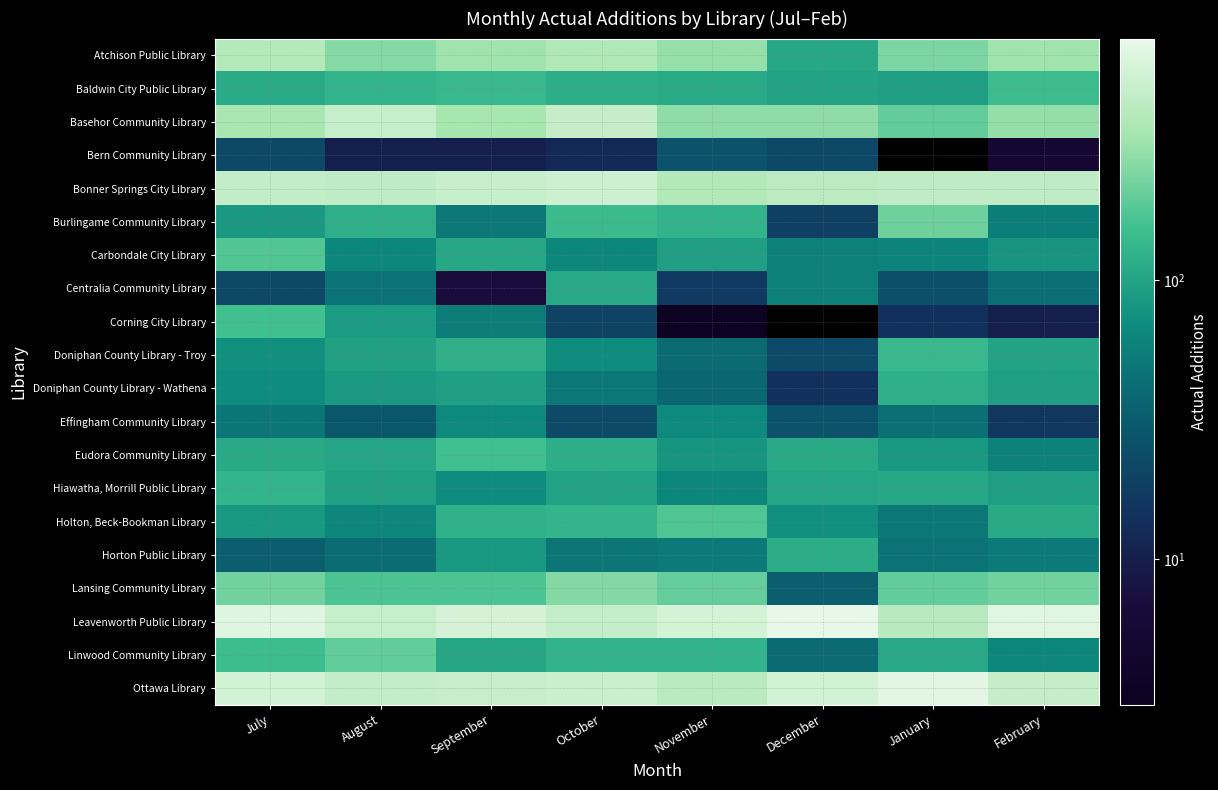

Reading left to right, list all the values displayed in this chart.

Atchison Public Library: July=388	August=258	September=317	October=375	November=289	December=107	January=241	February=317
Baldwin City Public Library: July=111	August=130	September=138	October=116	November=111	December=98	January=92	February=147
Basehor Community Library: July=341	August=482	September=333	October=469	November=278	December=276	January=199	February=287
Bern Community Library: July=22	August=10	September=10	October=12	November=27	December=22	January=0	February=5
Bonner Springs City Library: July=462	August=447	September=496	October=529	November=382	December=427	January=444	February=443
Burlingame Community Library: July=84	August=117	September=51	October=142	November=127	December=19	January=217	February=56
Carbondale City Library: July=175	August=63	September=107	October=64	November=92	December=58	January=61	February=79
Centralia Community Library: July=22	August=46	September=7	October=108	November=17	December=57	January=25	February=43
Corning City Library: July=153	August=88	September=55	October=20	November=3	December=0	January=14	February=10
Doniphan County Library - Troy: July=73	August=96	September=120	October=70	November=40	December=23	January=137	February=98
Doniphan County Library - Wathena: July=70	August=86	September=94	October=50	November=38	December=14	January=117	February=92
Effingham Community Library: July=49	August=29	September=67	October=23	November=67	December=27	January=44	February=16
Eudora Community Library: July=109	August=101	September=152	October=116	November=81	December=109	January=82	February=59
Hiawatha, Morrill Public Library: July=130	August=95	September=70	October=97	November=64	December=101	January=106	February=92
Holton, Beck-Bookman Library: July=85	August=63	September=122	October=129	November=172	December=73	January=50	February=109
Horton Public Library: July=33	August=42	September=85	October=48	November=52	December=115	January=46	February=52
Lansing Community Library: July=223	August=168	September=167	October=255	November=203	December=33	January=199	February=224
Leavenworth Public Library: July=649	August=482	September=585	October=472	November=570	December=733	January=412	February=672
Linwood Community Library: July=149	August=198	September=104	October=126	November=127	December=40	January=108	February=64
Ottawa Library: July=562	August=466	September=483	October=499	November=419	December=563	January=684	February=471